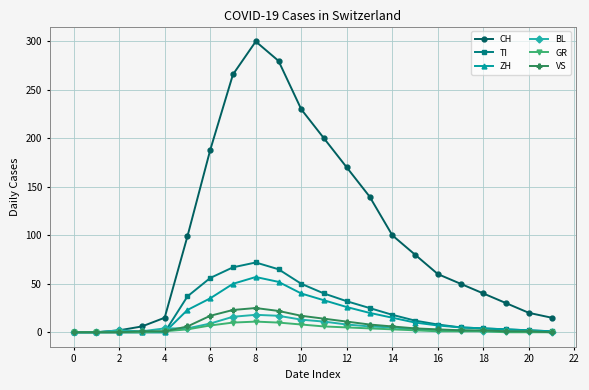

How many categories are shown in the chart?

22